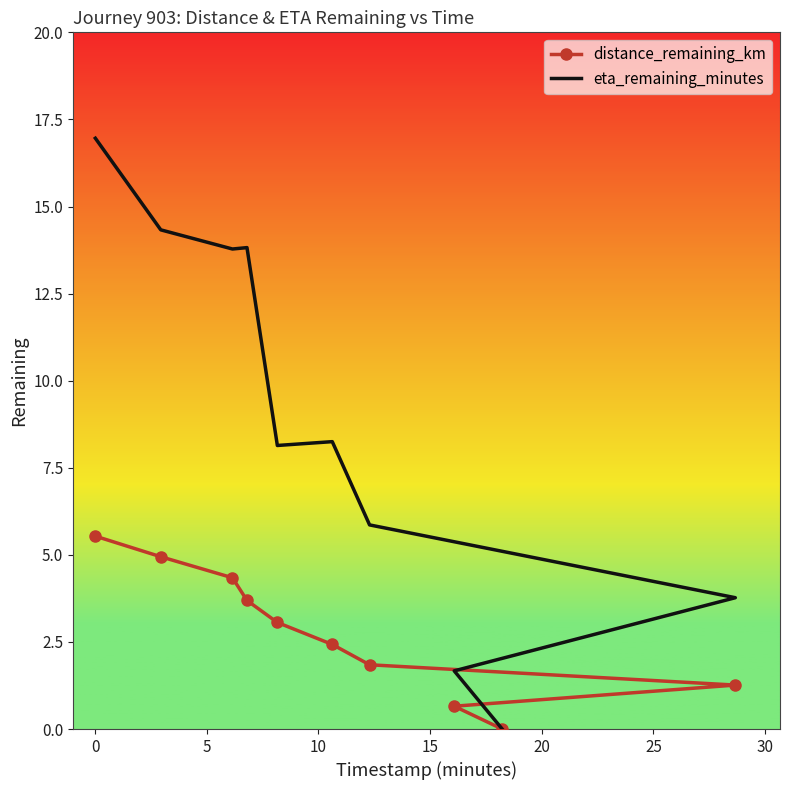

At how many categories does at least one series exceed 15?

1